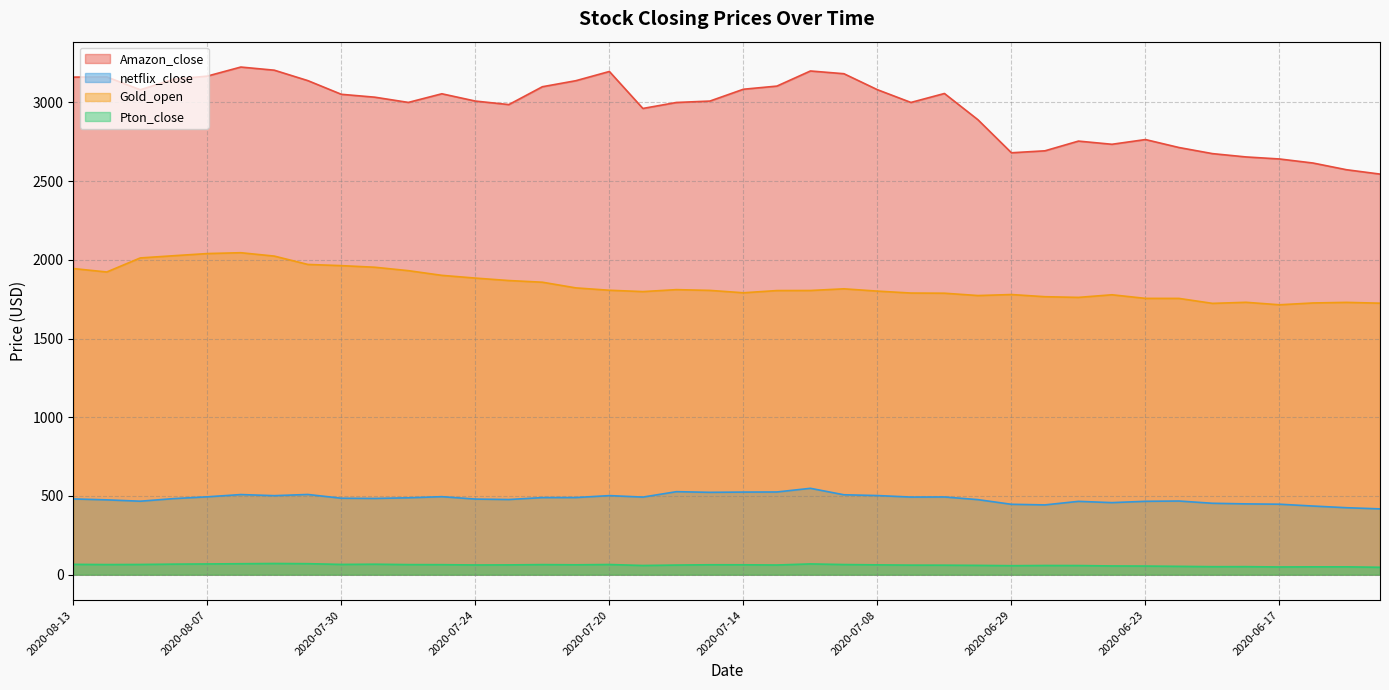

What is the highest value of the netflix_close series?

548.7